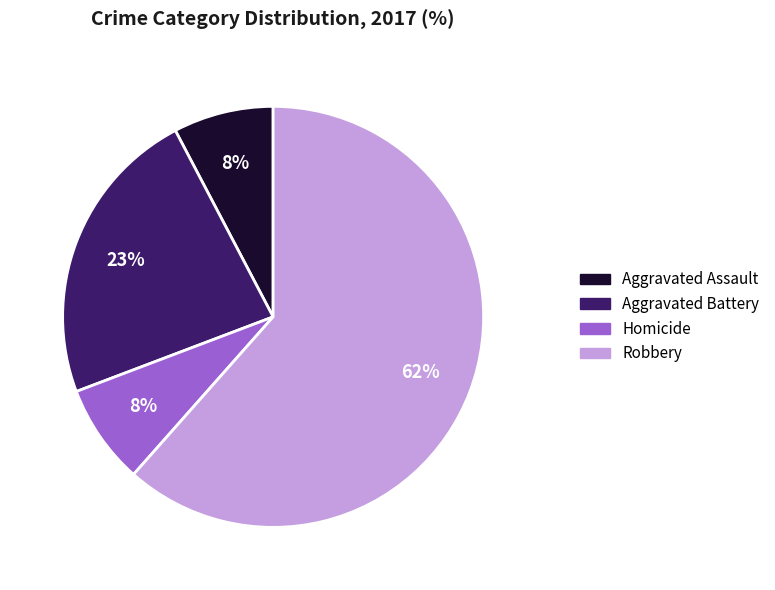

What is the majority slice?

Robbery